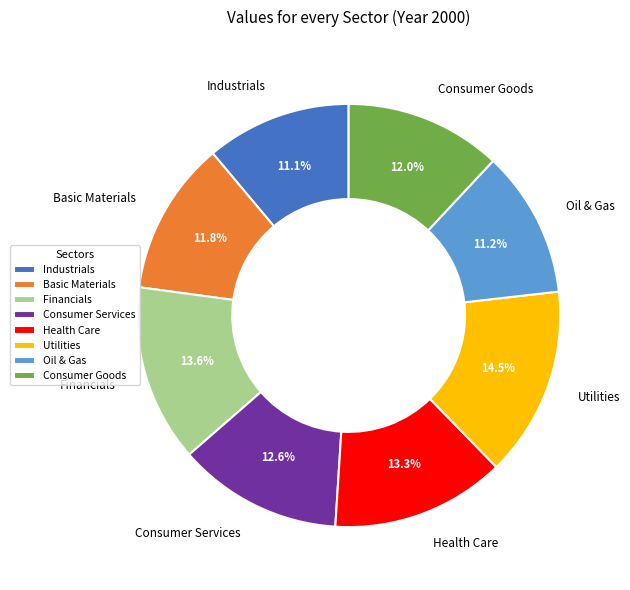

Does any single category account for the majority?

No